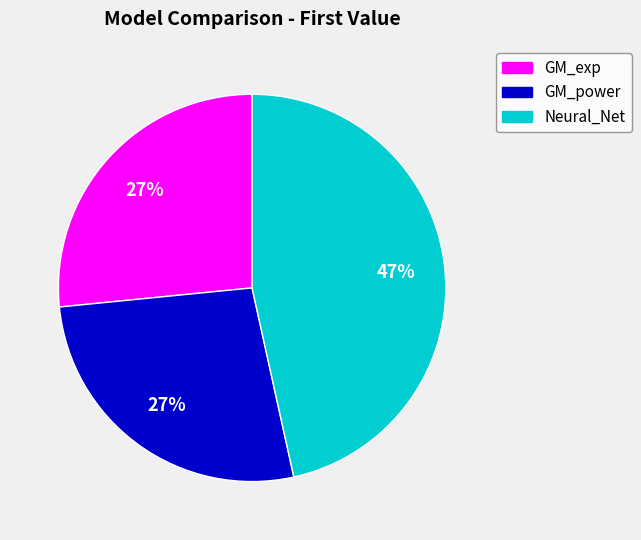

To the nearest percent, what percentage of the pie is GM_exp?

27%